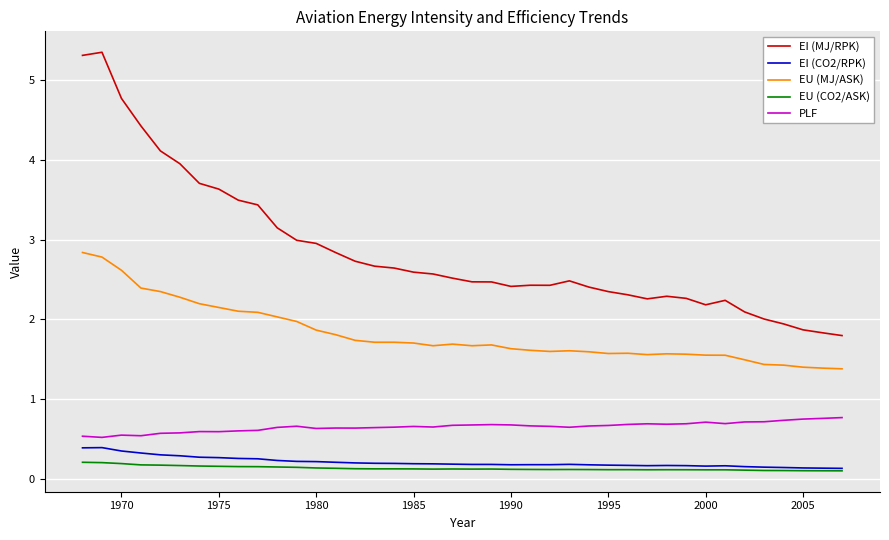

Which series has the largest total across all categories?

EI (MJ/RPK)